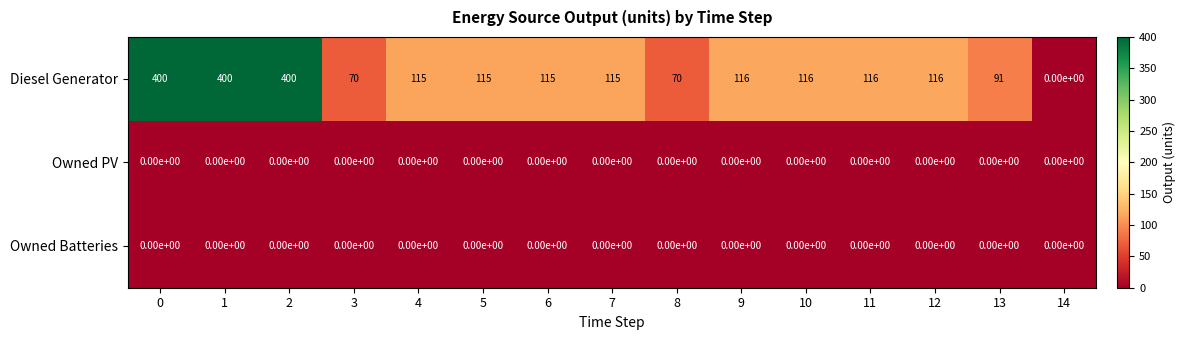

Is the value of Owned Batteries at 12 greater than the value of Diesel Generator at 7?

No